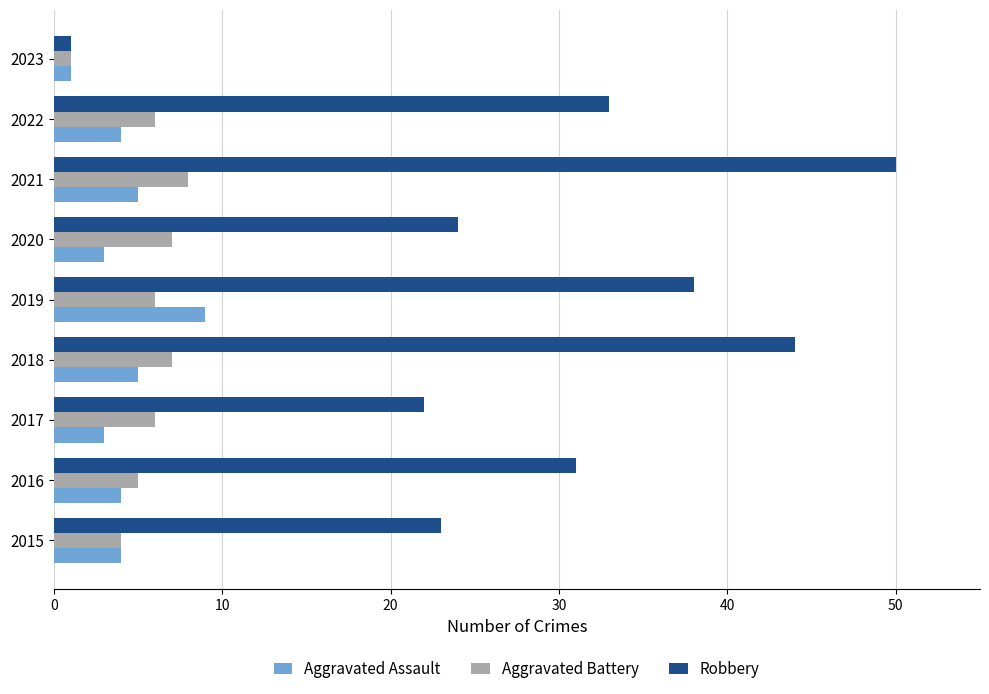

Rank the series at 2019 from lowest to highest value.

Aggravated Battery, Aggravated Assault, Robbery